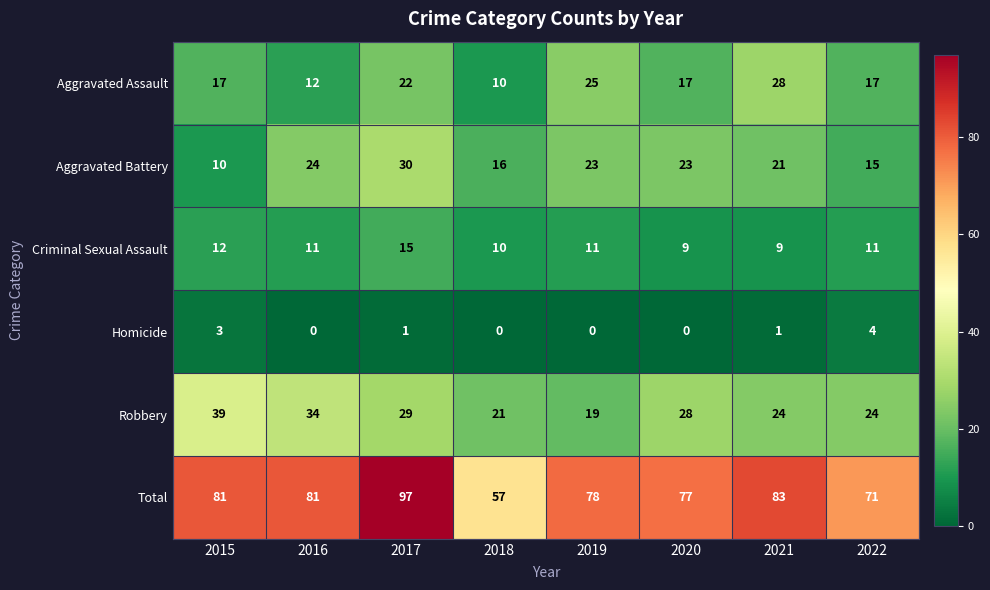

What is the difference between the Homicide values at 2021 and 2022?

3